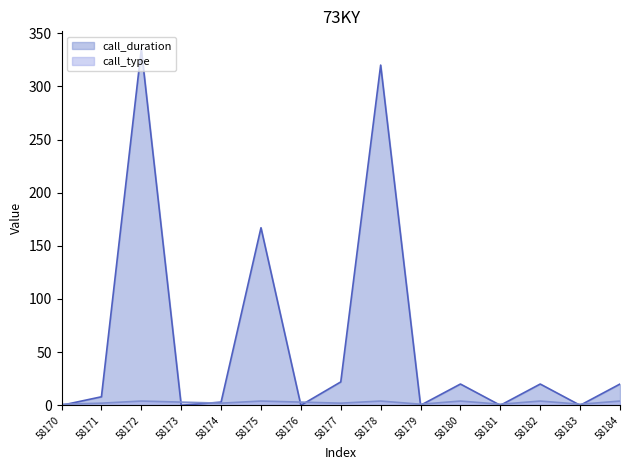

What is the difference between the maximum and second lowest values in the call_type series?

3